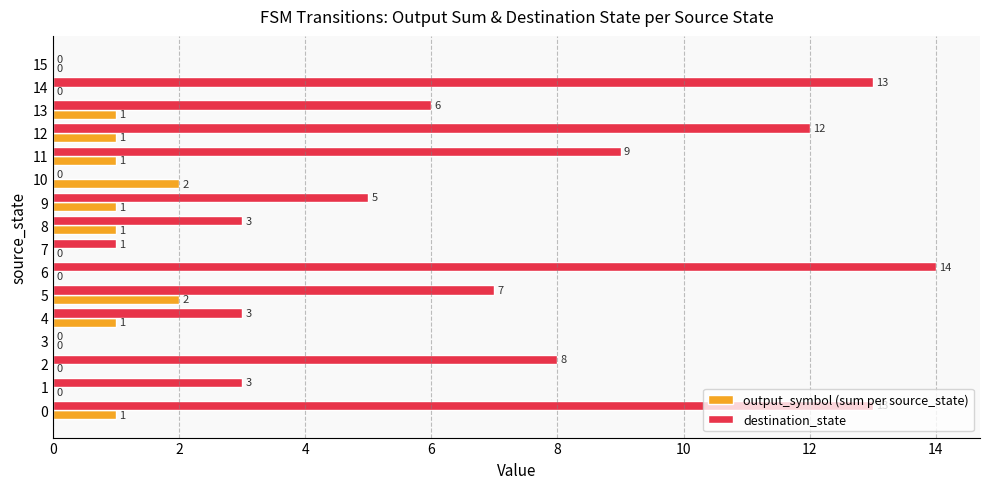

Where is destination_state nearest to the value 7?

5